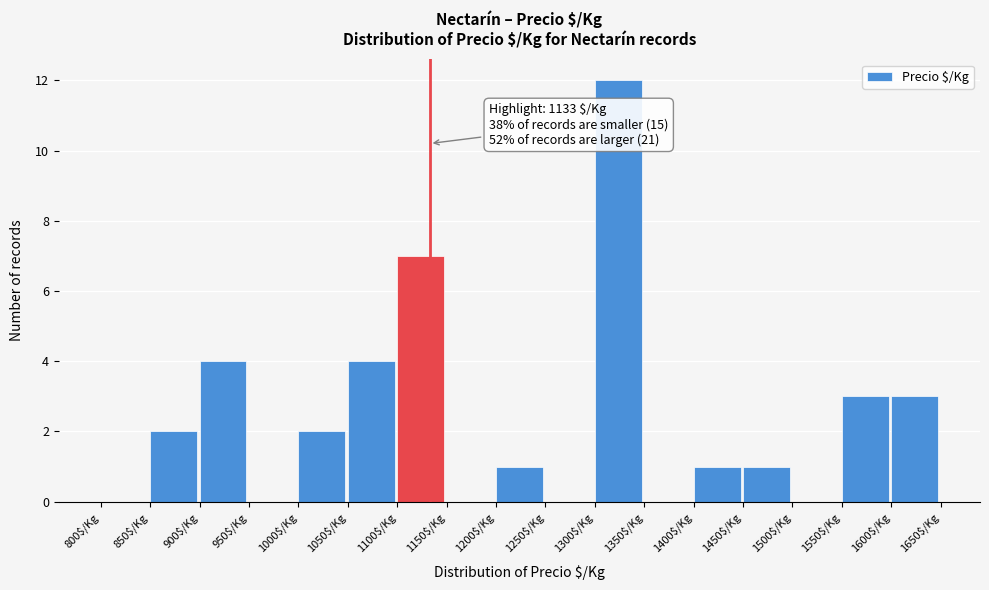

Over which range of the x-axis is the bar tallest?

1300 to 1350